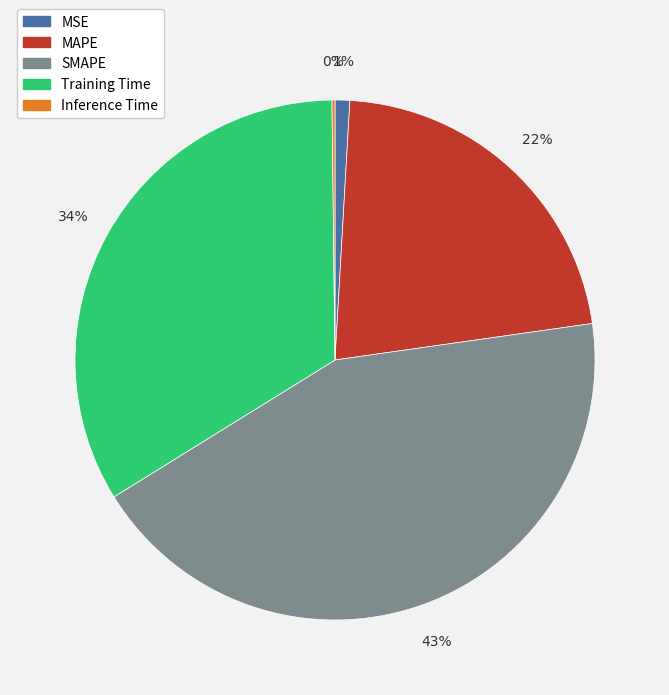

What percentage is the SMAPE slice, to the nearest percent?

43%